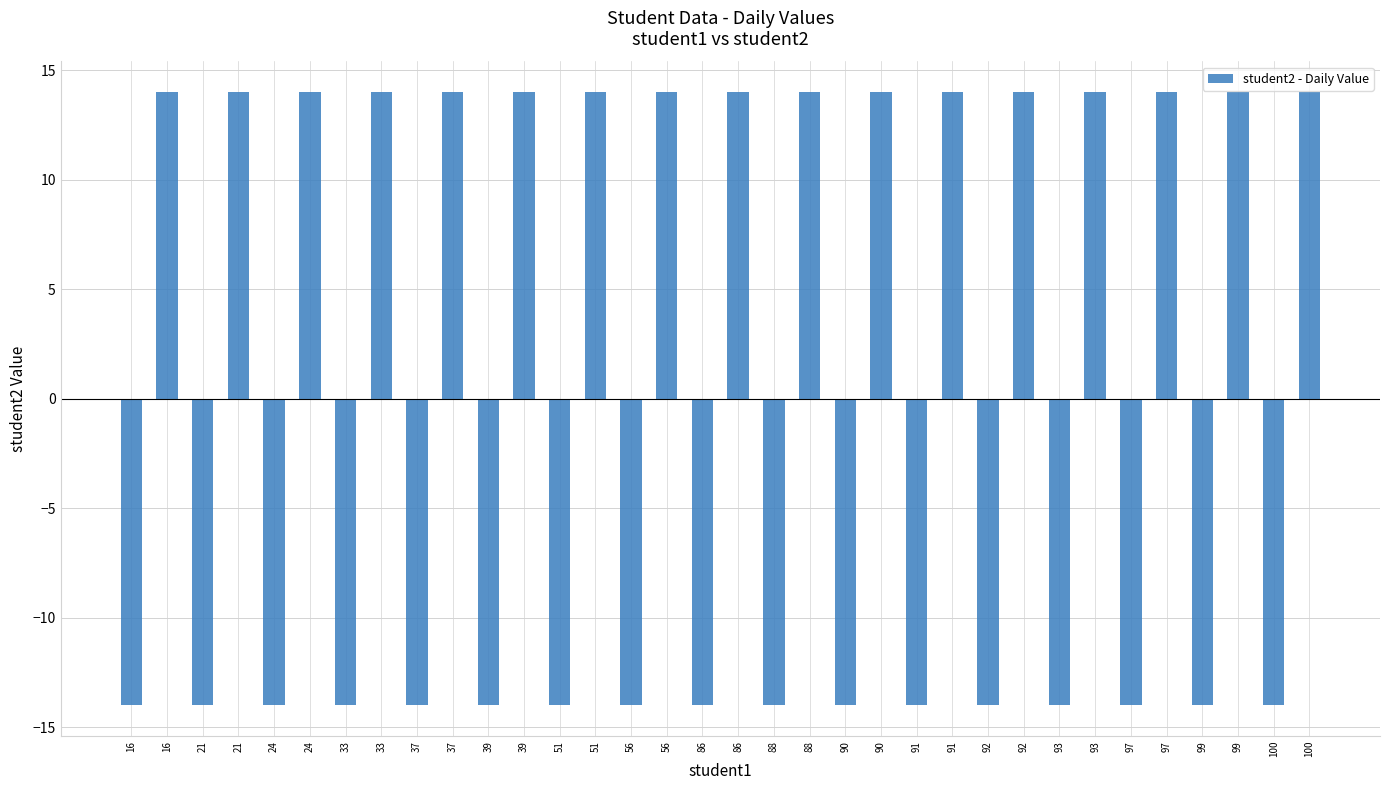

Rank the categories by value from lowest to highest.

16, 21, 24, 33, 37, 39, 51, 56, 86, 88, 90, 91, 92, 93, 97, 99, 100, 16, 21, 24, 33, 37, 39, 51, 56, 86, 88, 90, 91, 92, 93, 97, 99, 100